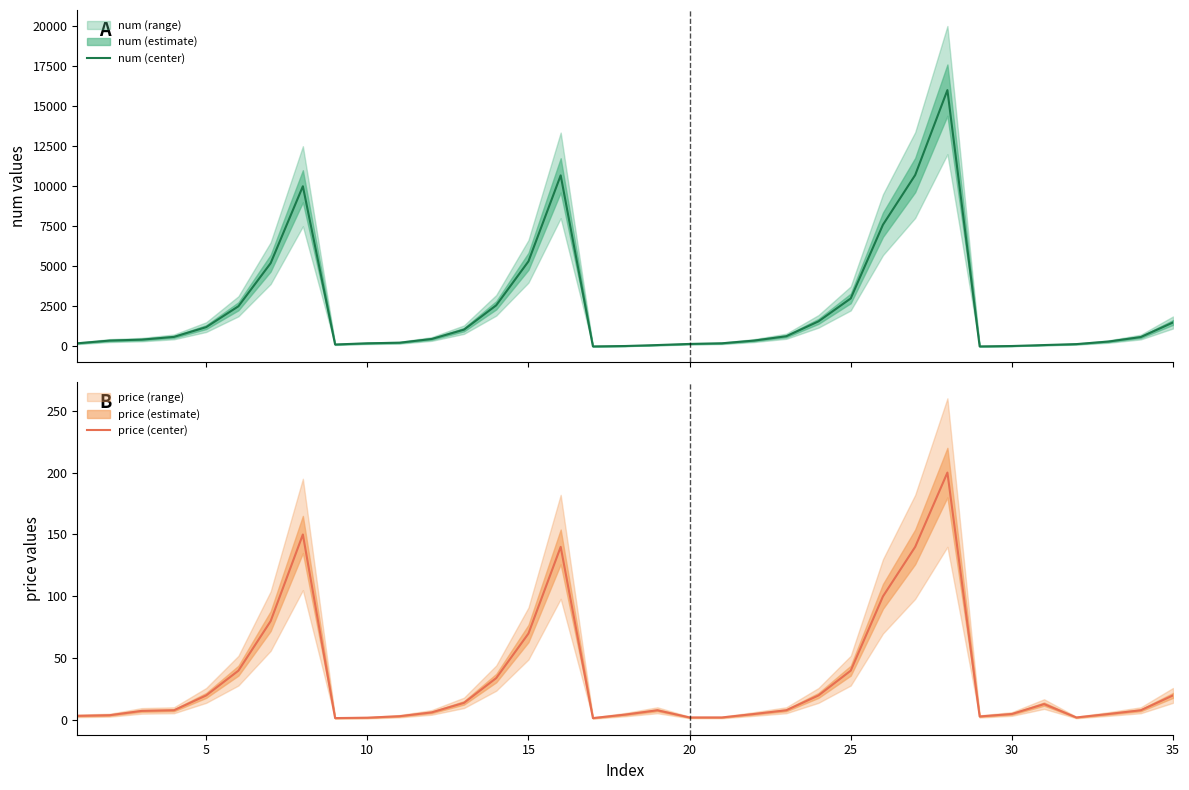

In num (center), how many points are higher than both neighbors (excluding endpoints)?

3